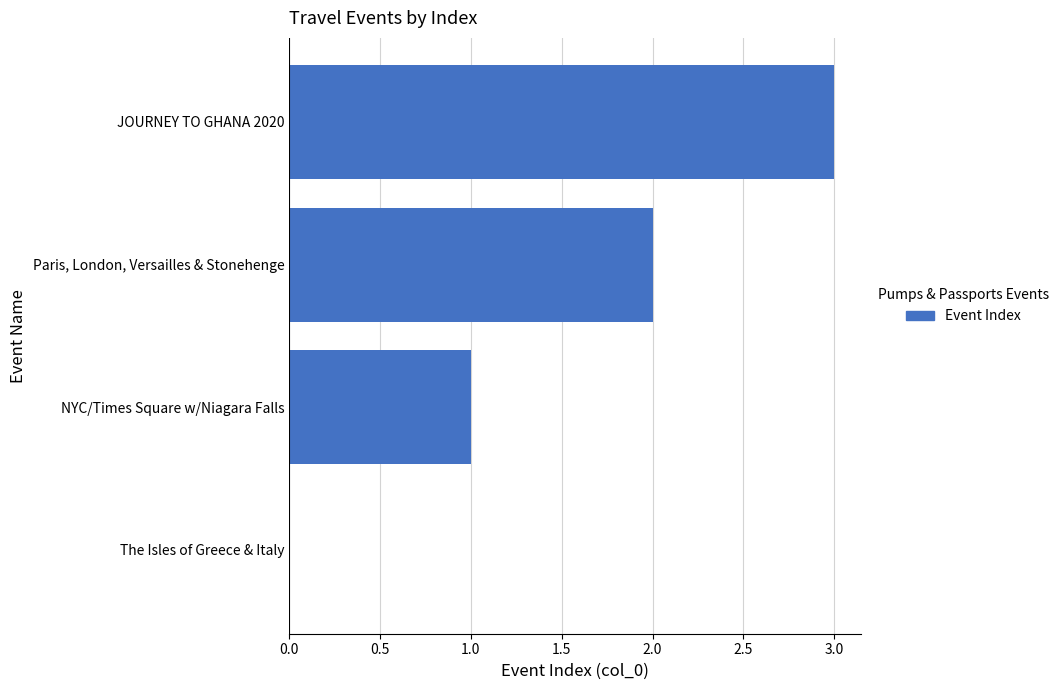

Approximately how many times larger is the value at NYC/Times Square w/Niagara Falls compared to Paris, London, Versailles & Stonehenge?

0.5